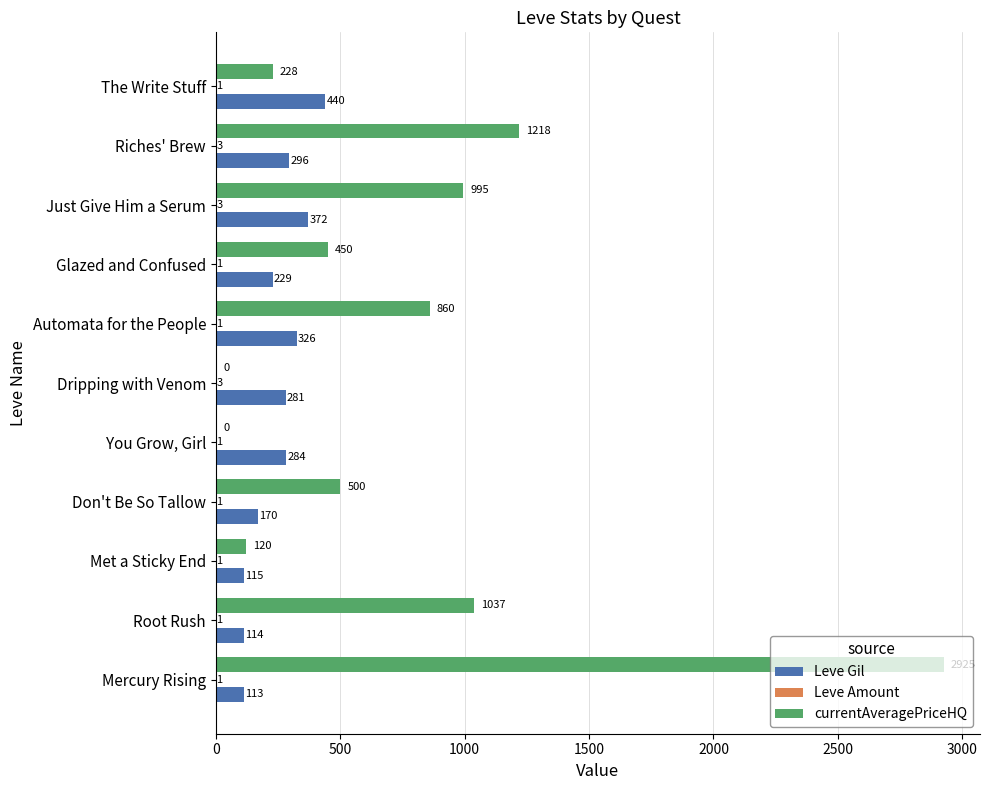

How many distinct data groups are displayed?

3